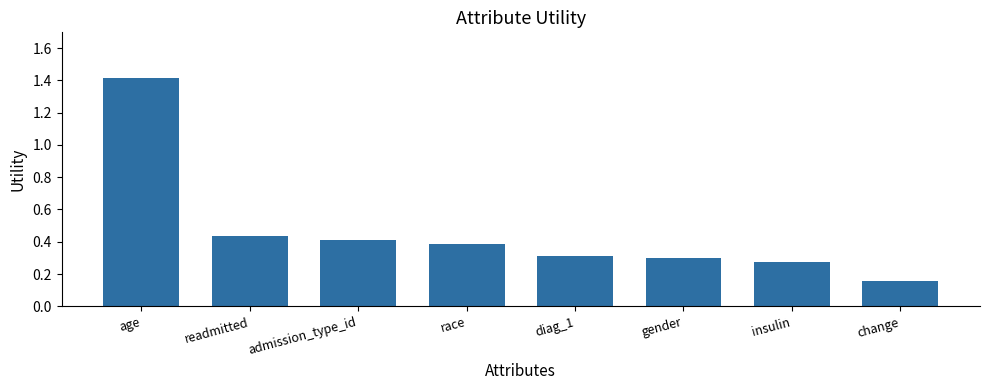

At which category does the chart reach its peak across all series?

age